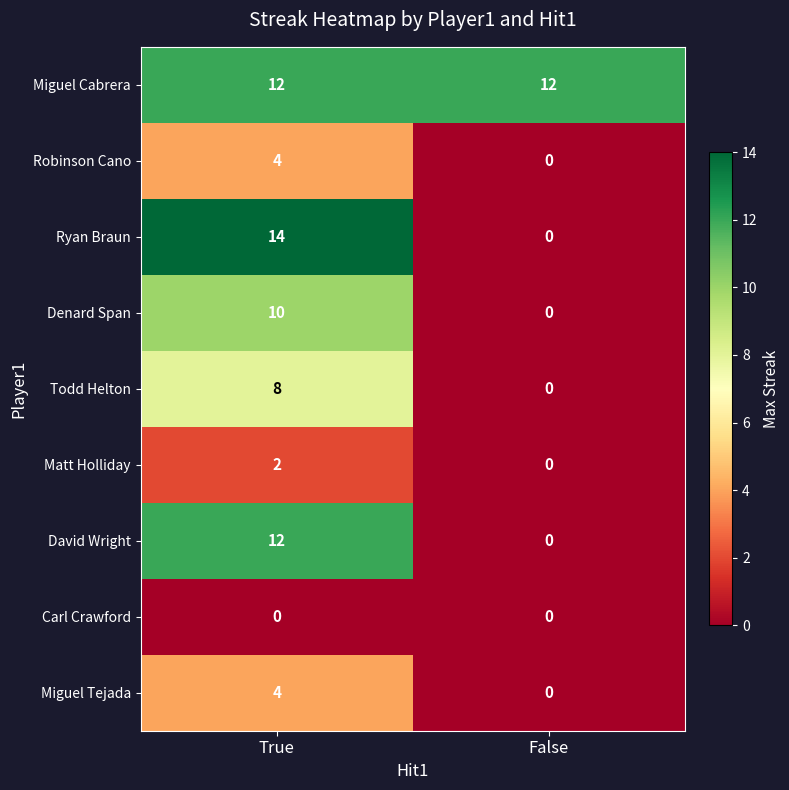

What is the difference between the maximum and minimum values in the Ryan Braun series?

14